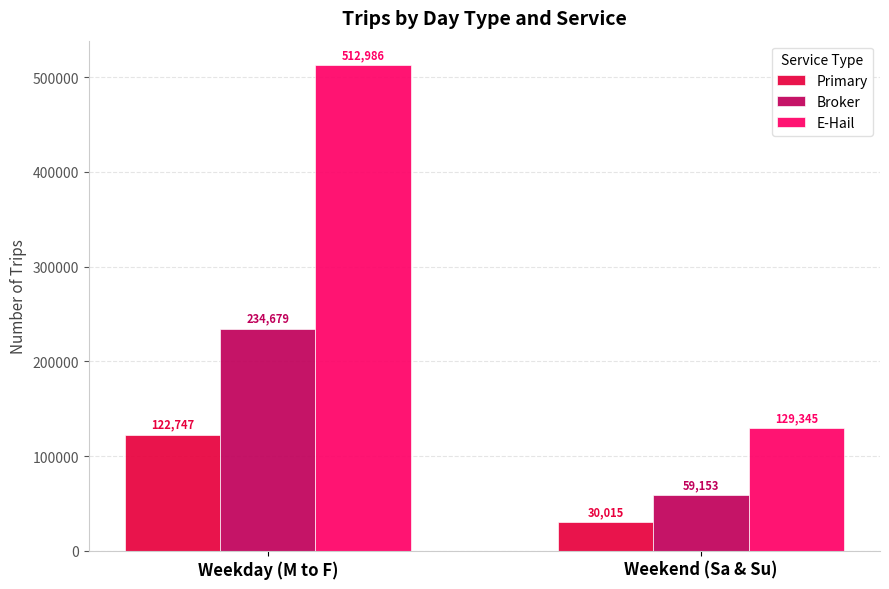

What position from the right is Weekend (Sa & Su)?

1